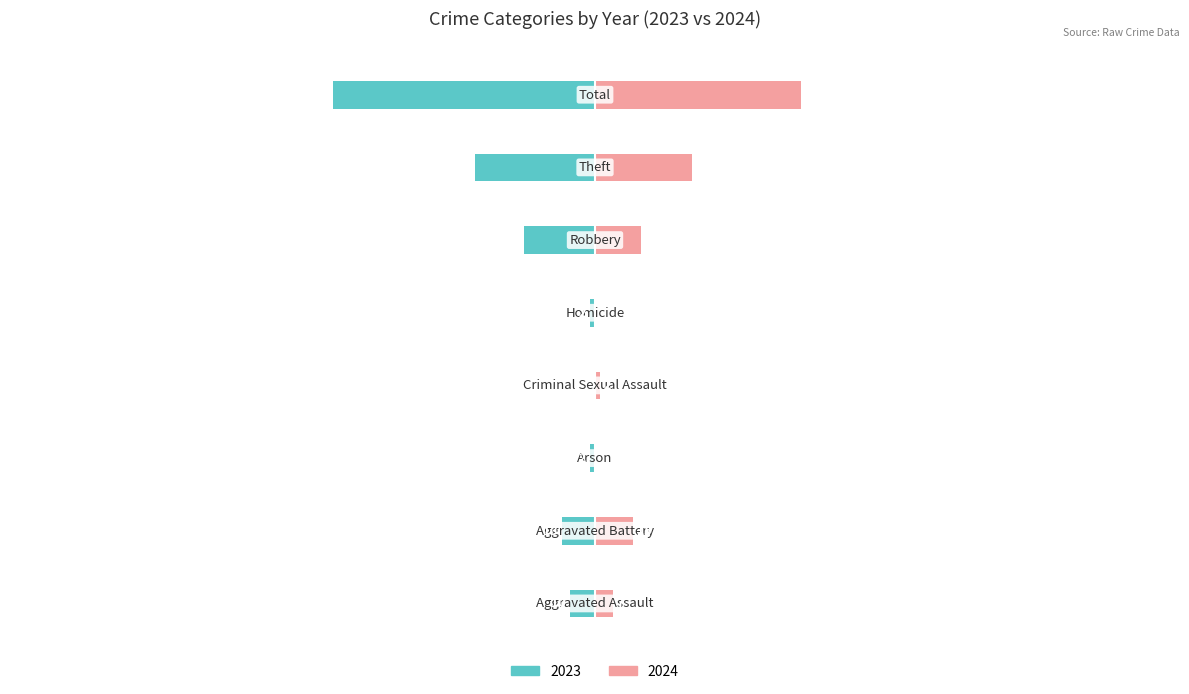

How many data points in 2023 are above -10?

3